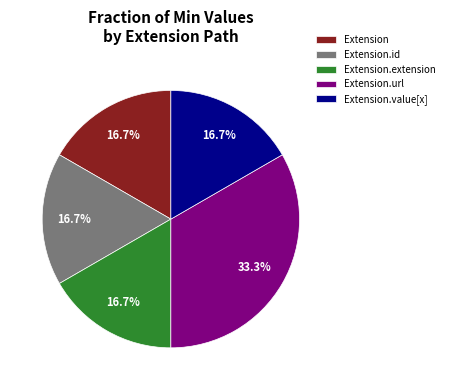

How much of the chart is everything except Extension.value[x]?

83.3%